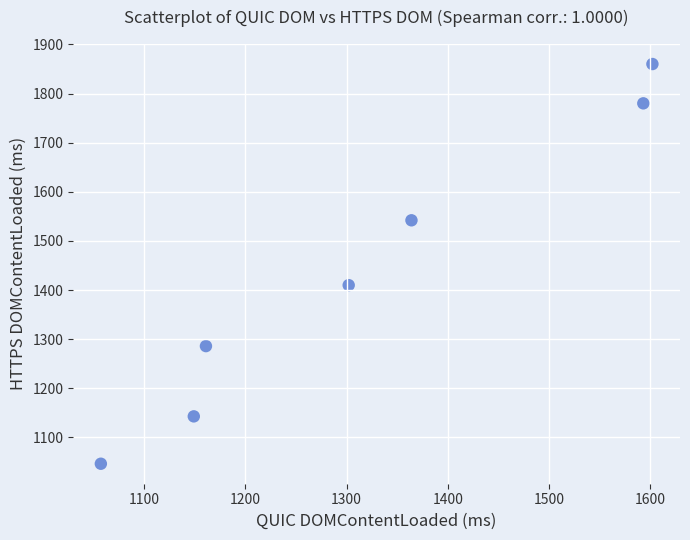

What Y value in the scatter plot is closest to 1453?

1410.0